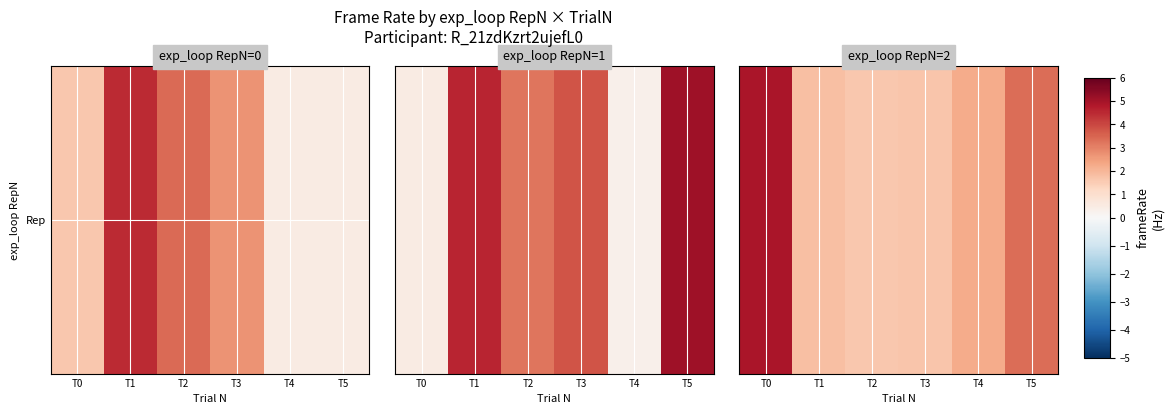

Rank the categories by value from highest to lowest.

T0, T5, T4, T1, T3, T2